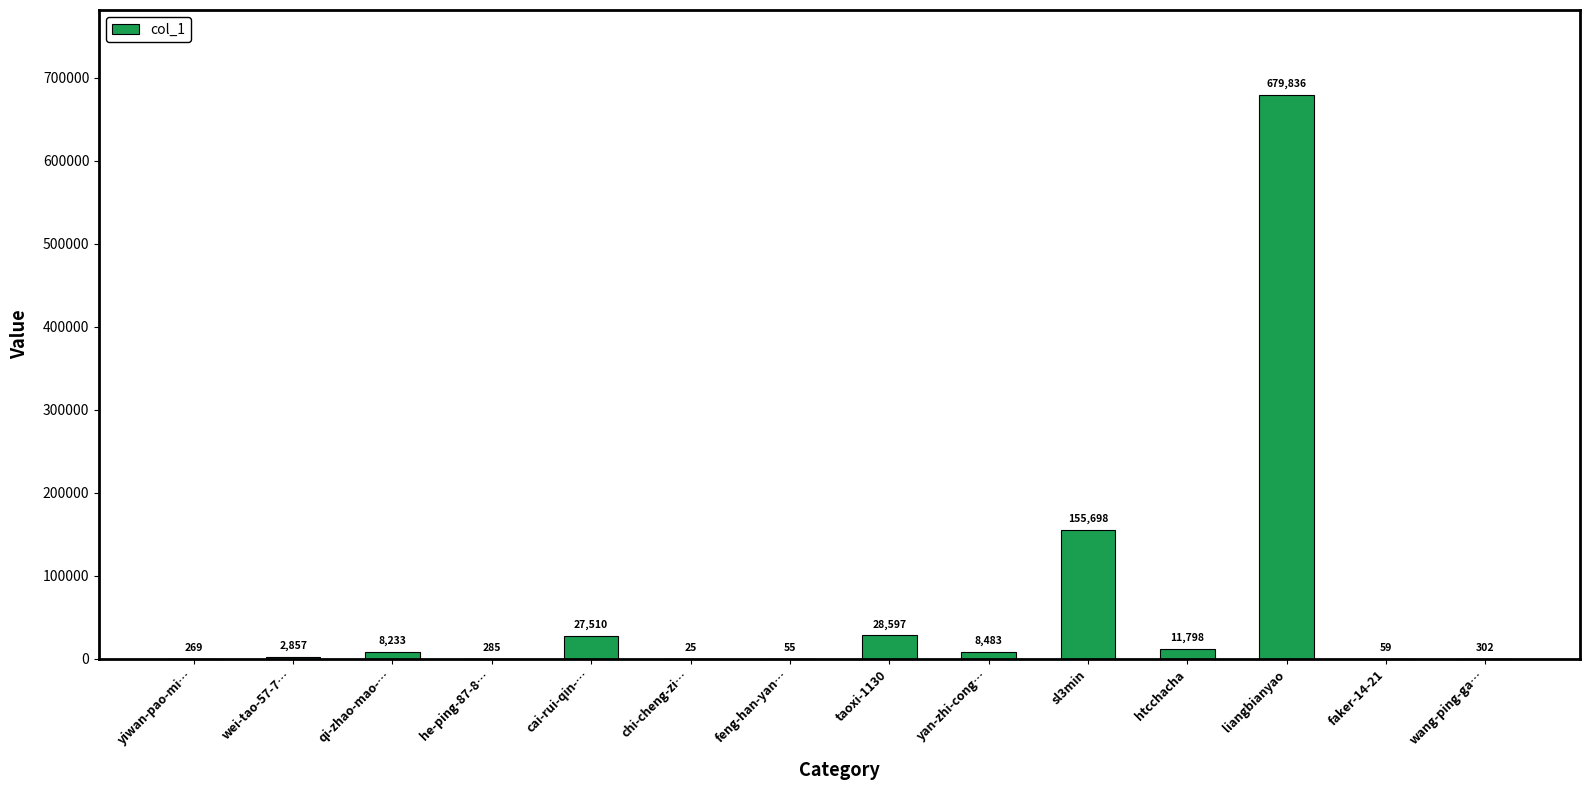

Count the number of data series in this chart.

1